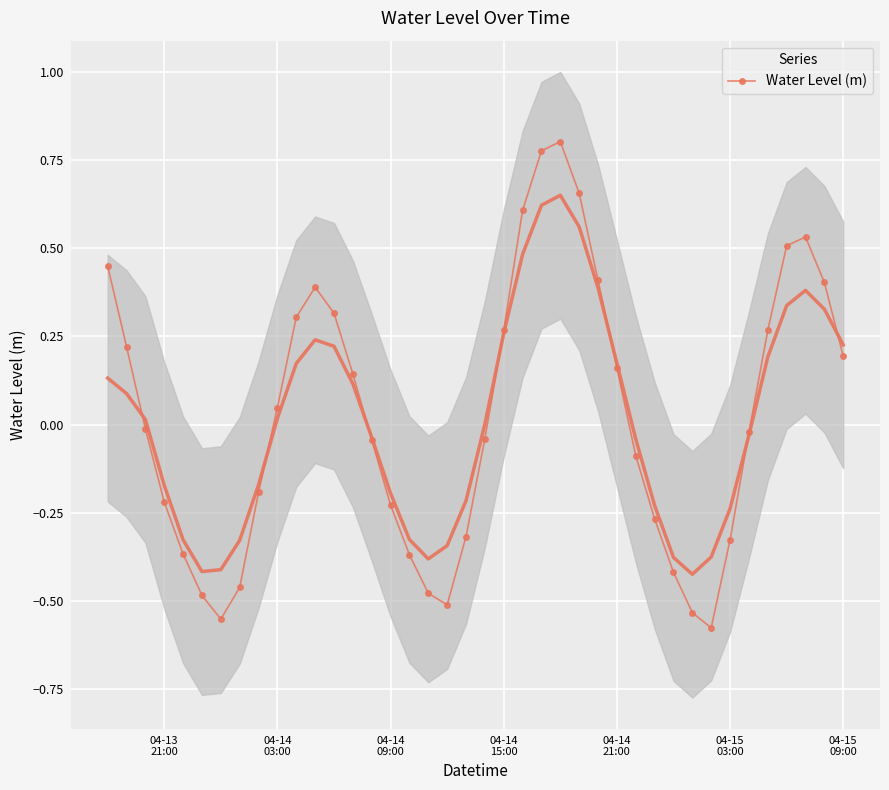

How many interior local peaks does the Water Level (m) series have?

3